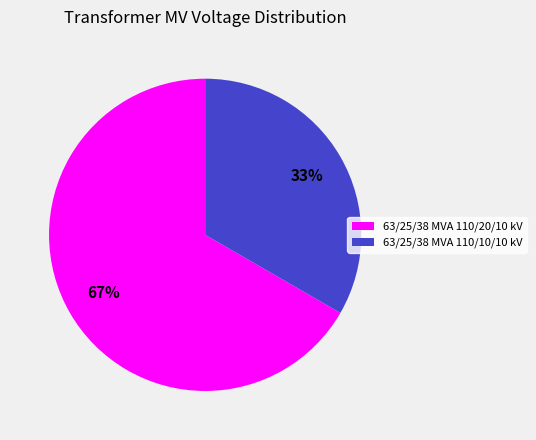

Combined, do 63/25/38 MVA 110/20/10 kV and 63/25/38 MVA 110/10/10 kV account for over 50%?

Yes